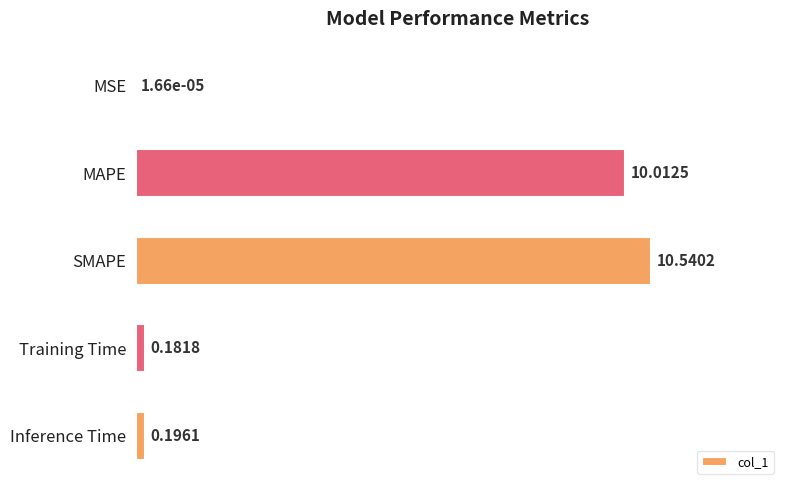

Does the chart contain stacked bars?

No